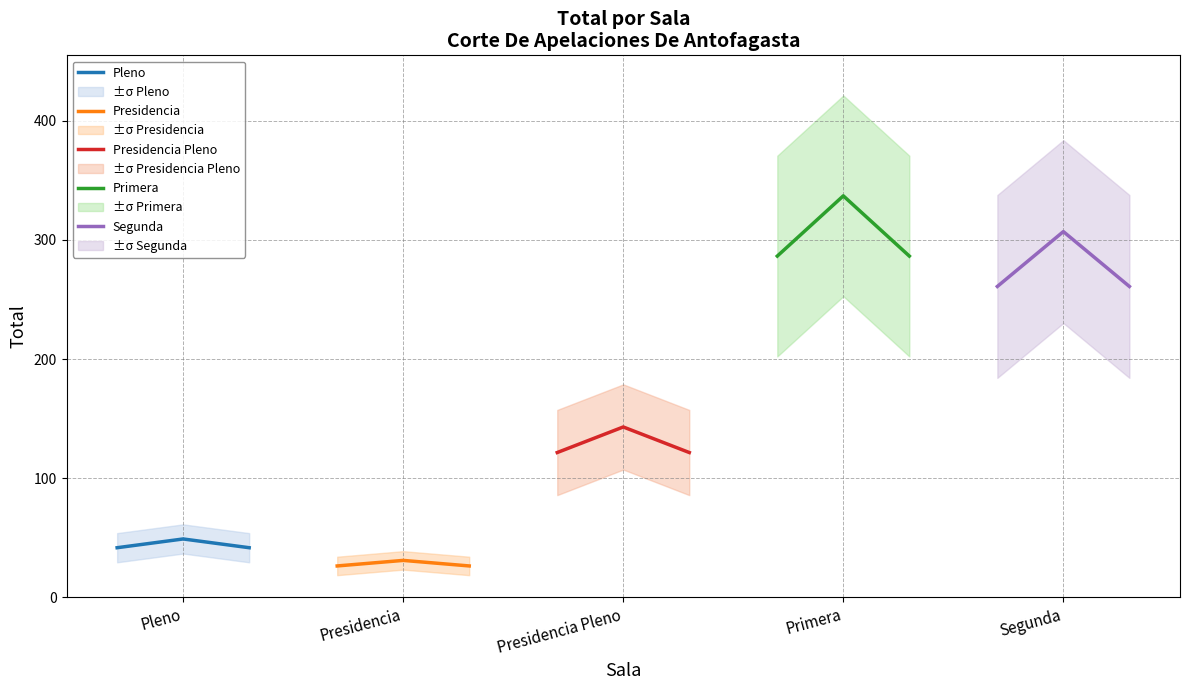

What position from the left is Presidencia?

2